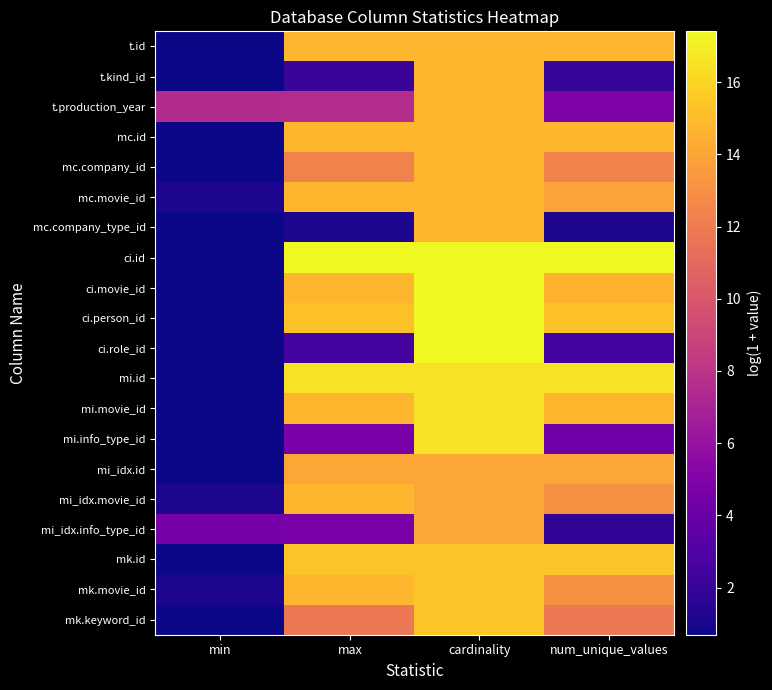

What is the minimum value shown in the chart?

0.7